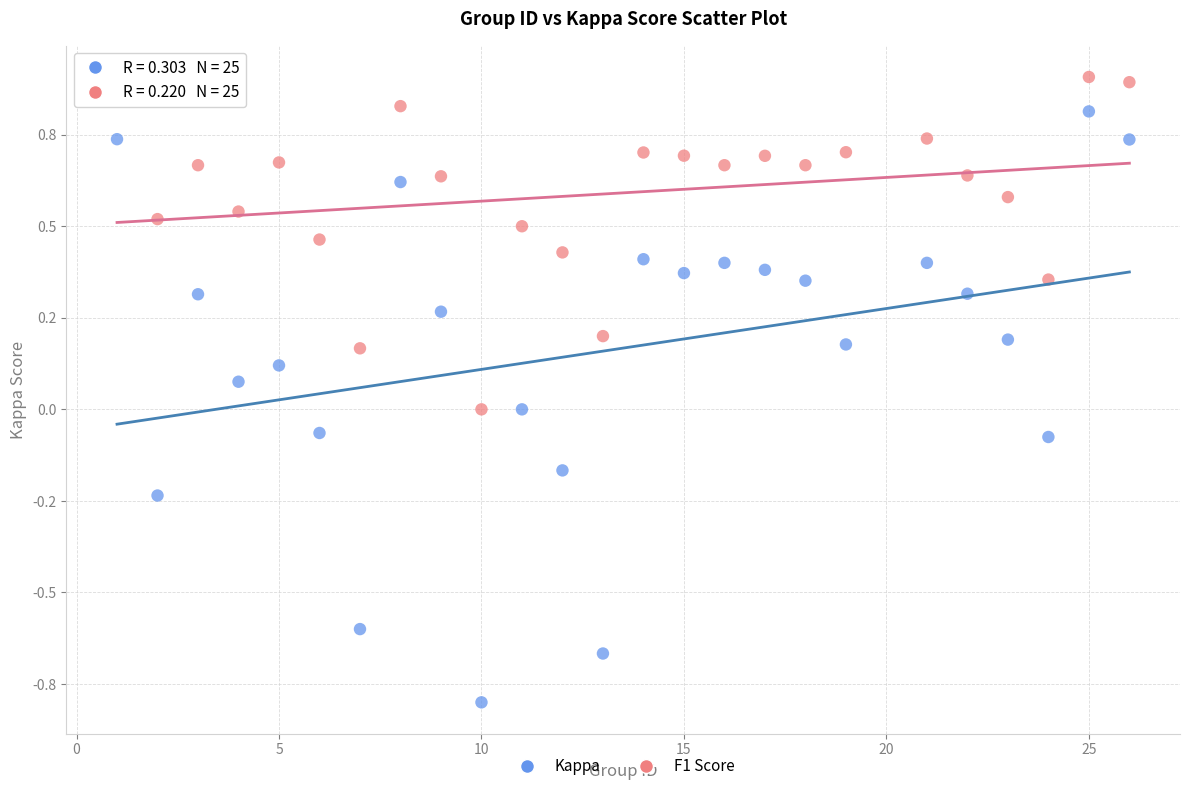

Which series contains the highest Y value?

F1 Score